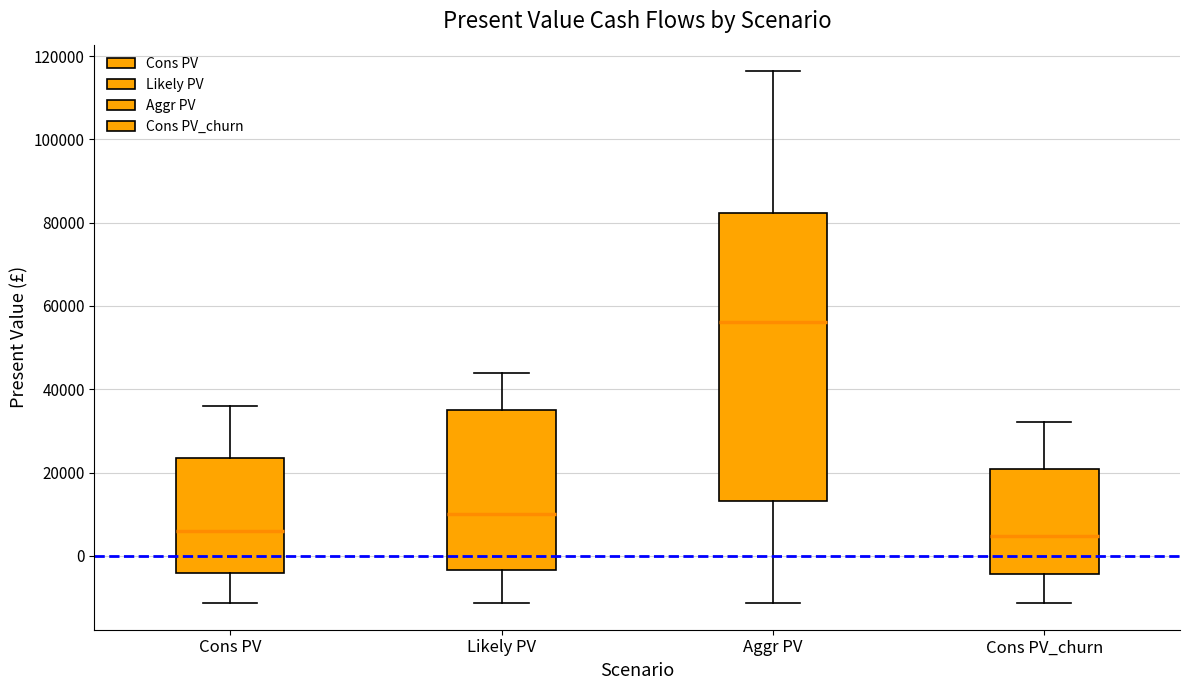

Reading left to right, transcribe this box plot: for each box, give where its median line is, the range the box spans, and where its two whiskers end, as read against the y-axis. The values are not printed on the chart, so give them approximately, as read against the axis.

Cons PV: median 6000, box -4000 to 24000, whiskers -12000 to 36000
Likely PV: median 10000, box -4000 to 34000, whiskers -12000 to 44000
Aggr PV: median 56000, box 14000 to 82000, whiskers -12000 to 116000
Cons PV_churn: median 4000, box -4000 to 20000, whiskers -12000 to 32000